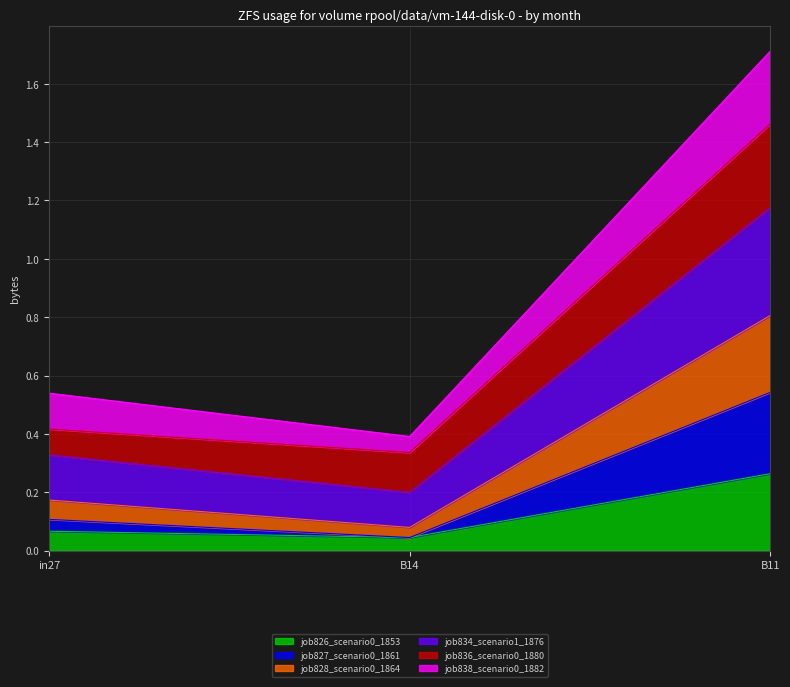

What is the total value across all series at B11?

1.7